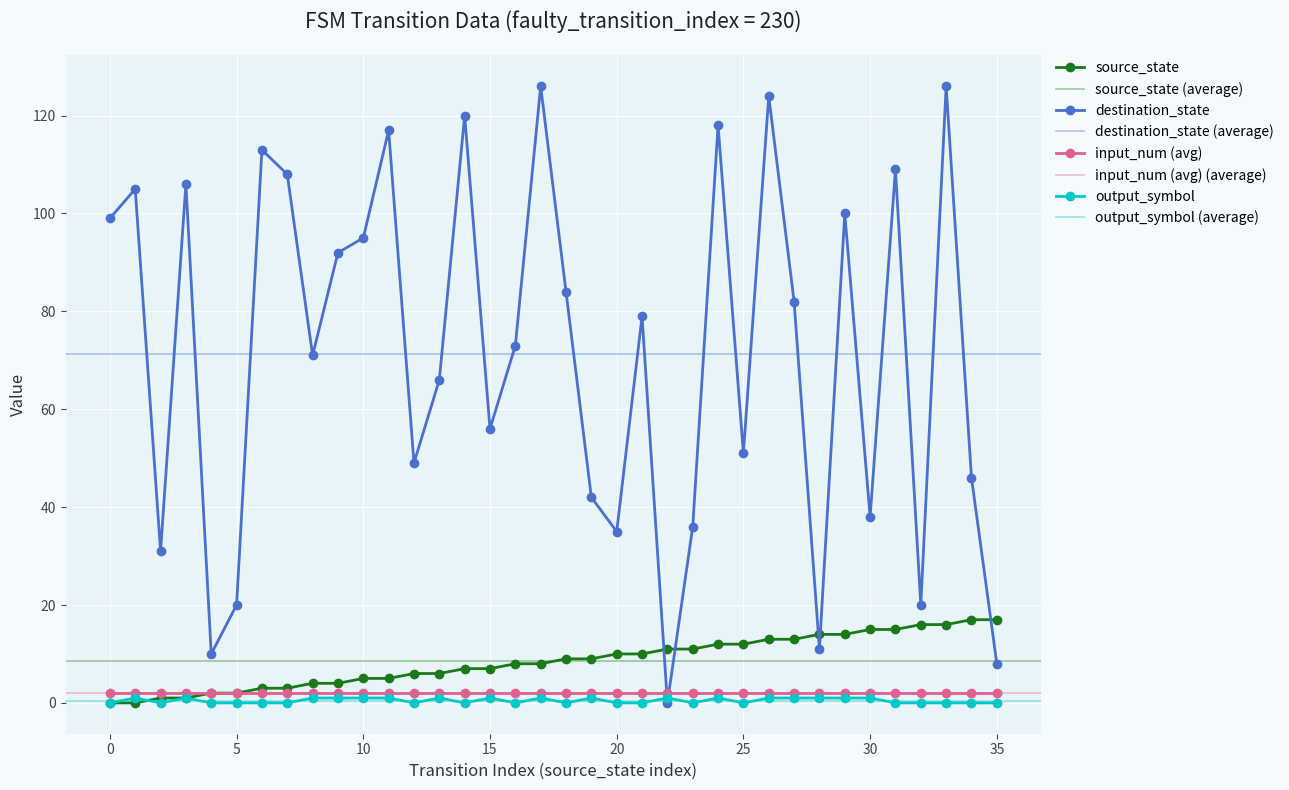

What is the sum of all output_symbol values?

17